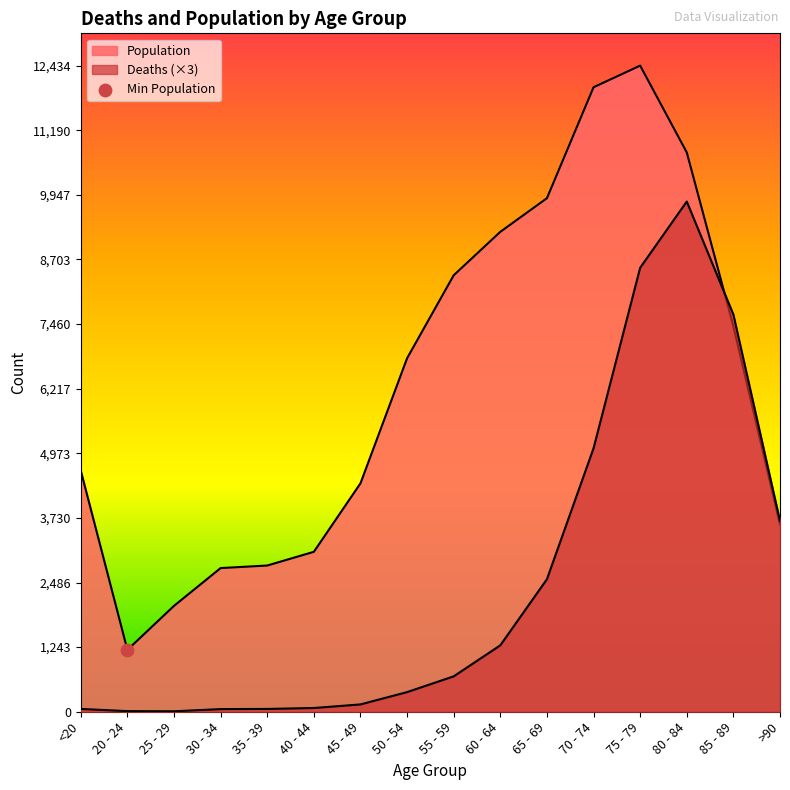

What is the total value across all series at 25 - 29?

2047